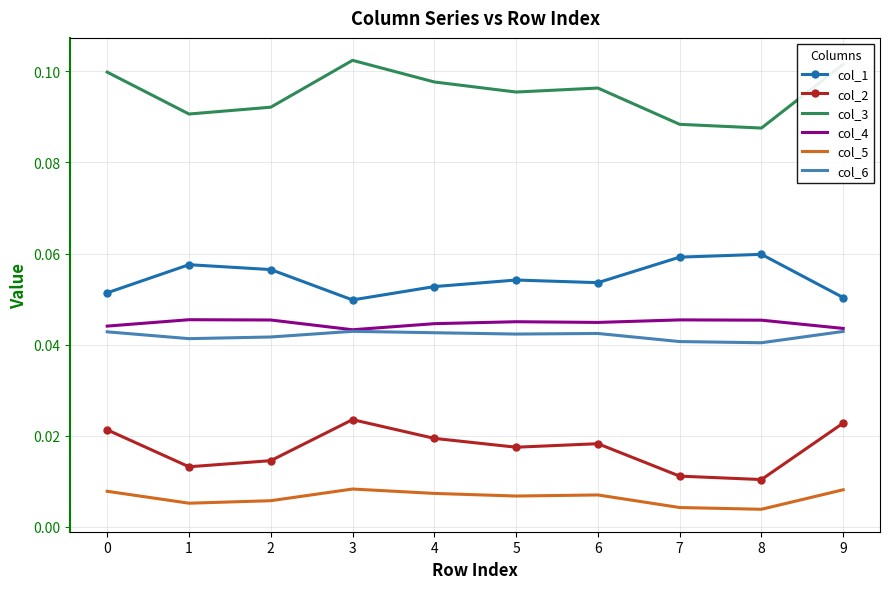

Rank the series at 6 from highest to lowest value.

col_3, col_1, col_4, col_6, col_2, col_5